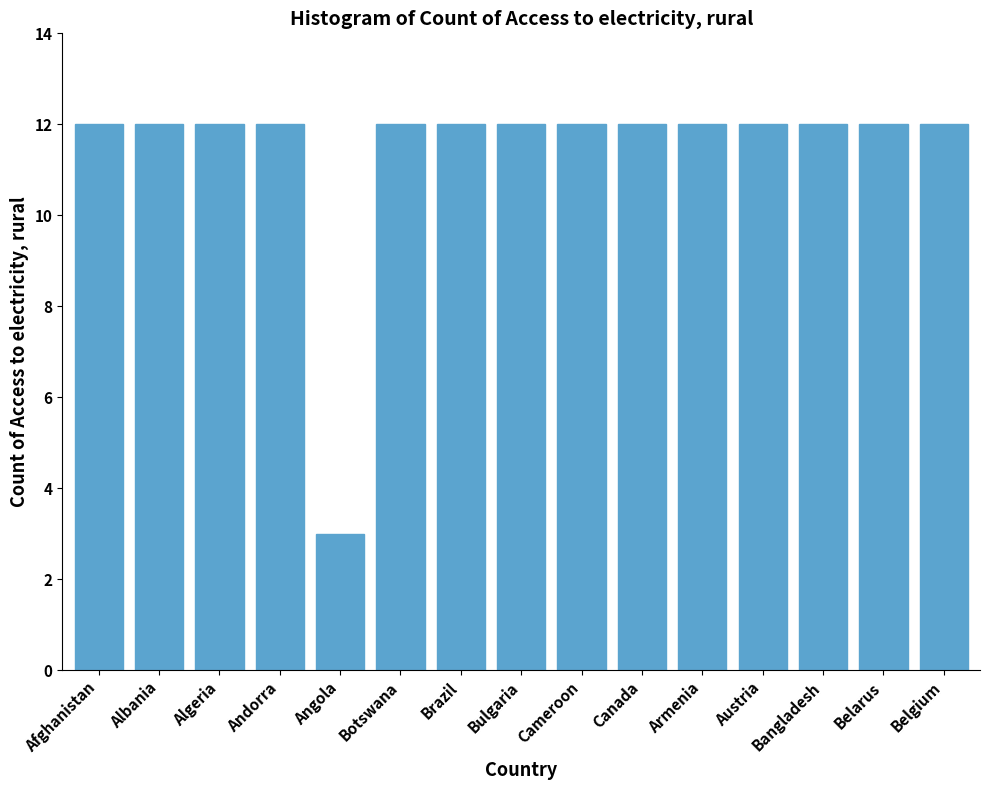

How many series are shown in this chart?

1